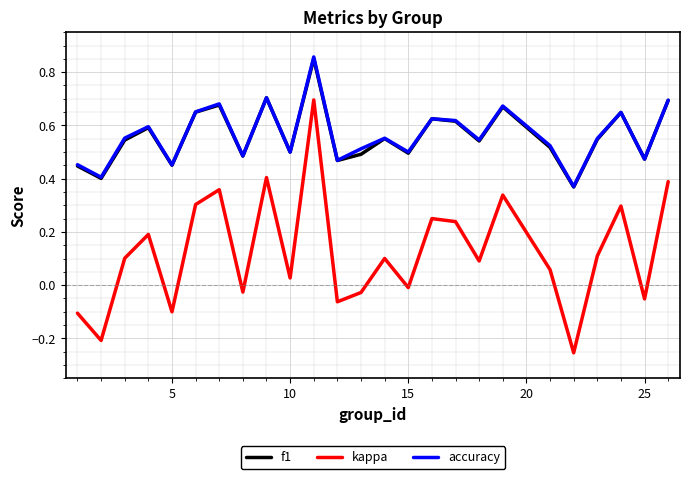

True or false: f1 and kappa cross at least once.

False